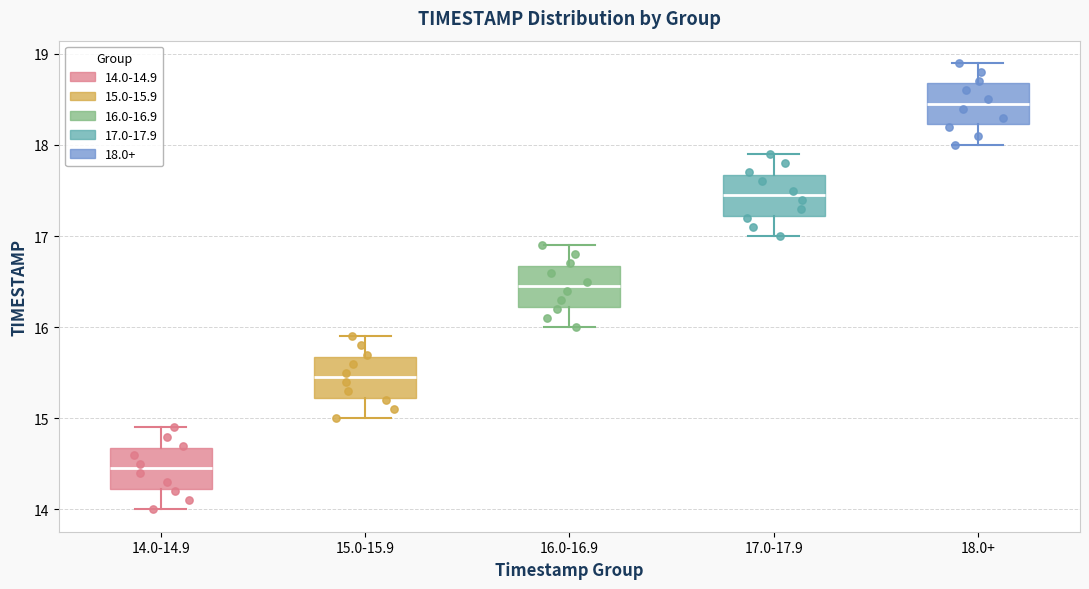

Where does the lower whisker of the box for 16.0-16.9 end on the y-axis? The values are not printed on the chart, so give them approximately, as read against the axis.

16.0